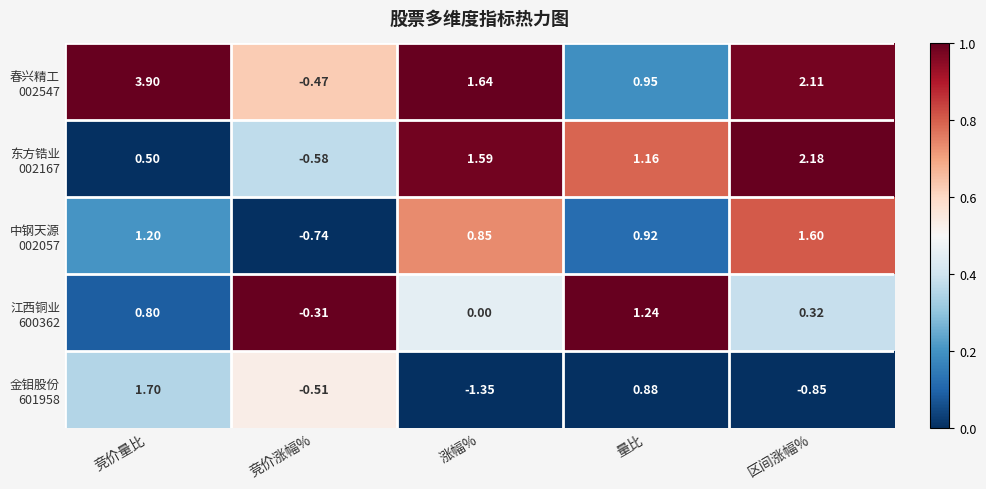

Which label corresponds to the smallest value in the chart?

涨幅%